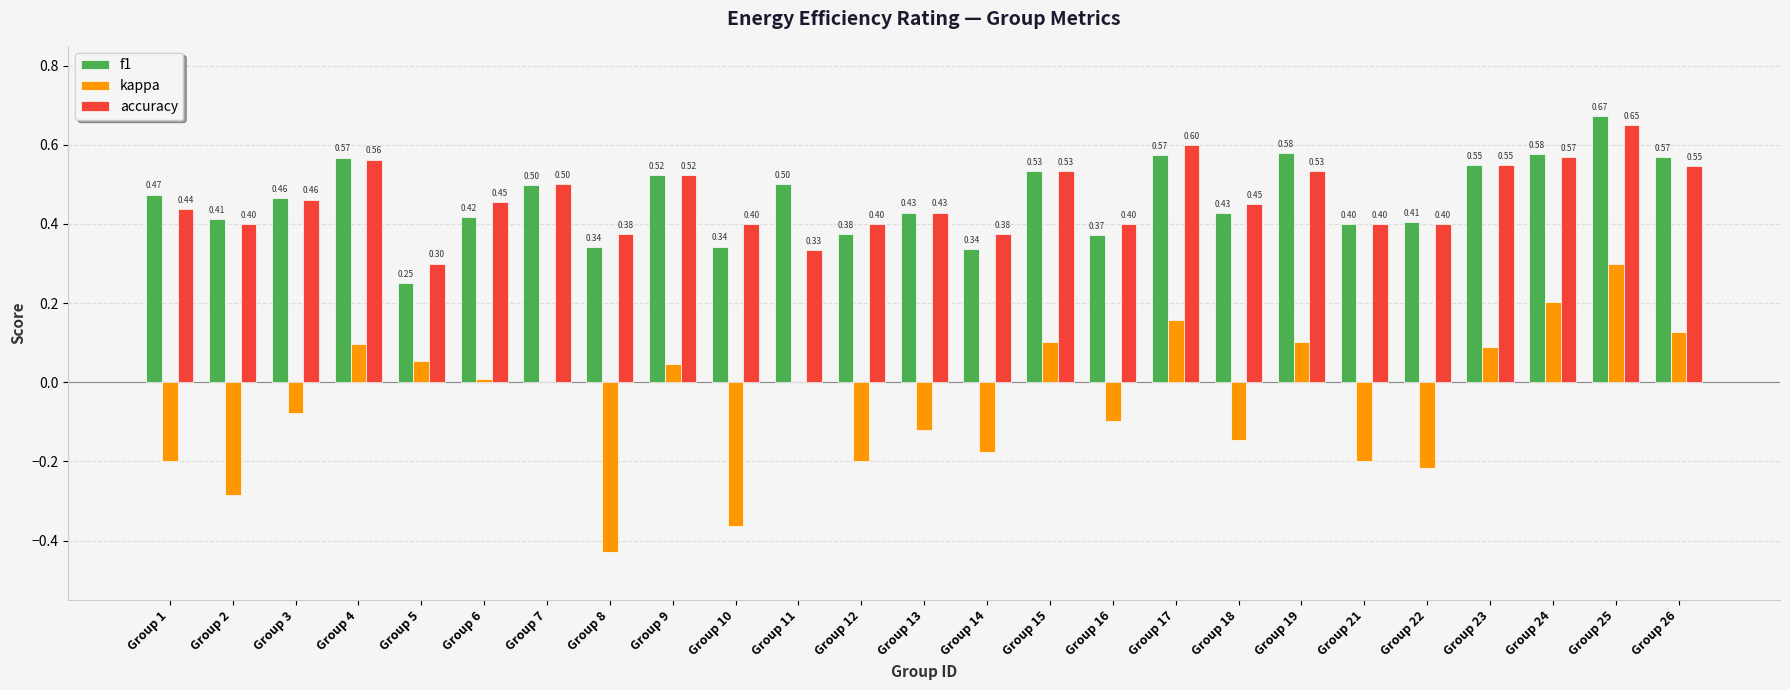

What are all the series names shown in the legend?

f1, kappa, accuracy